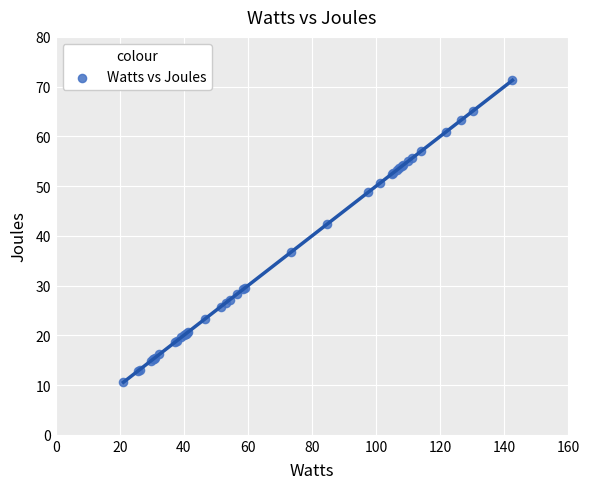

What Y value in the scatter plot is closest to 40?

42.3